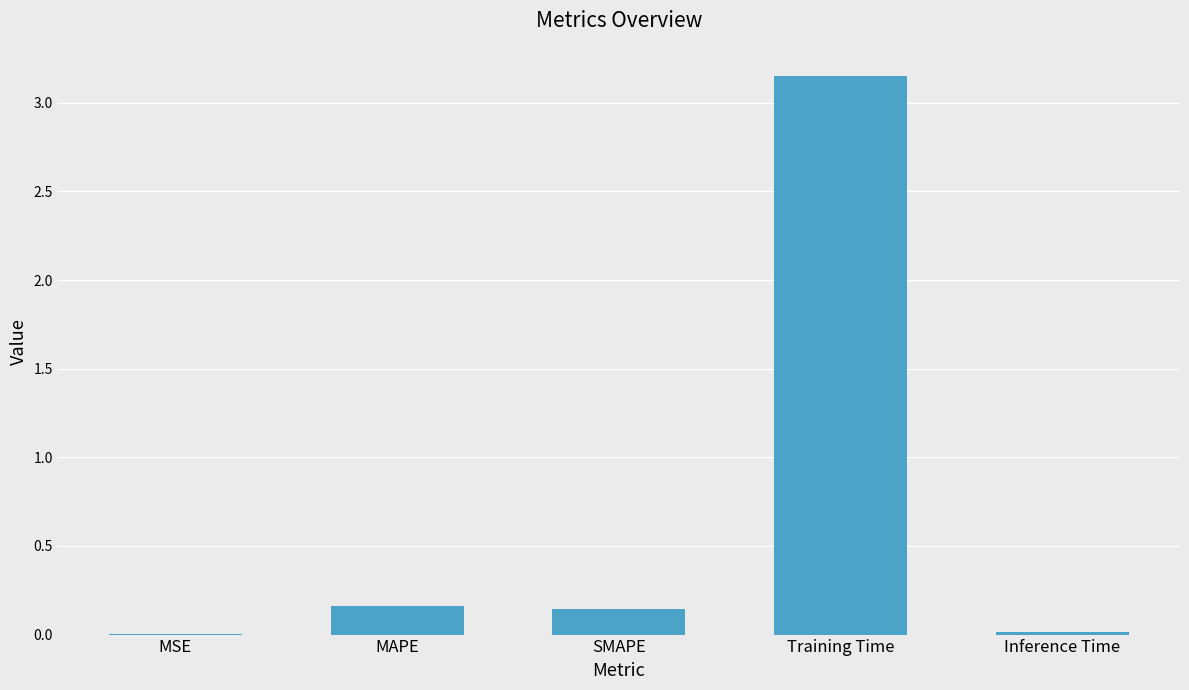

Which category has the highest value across all series?

Training Time